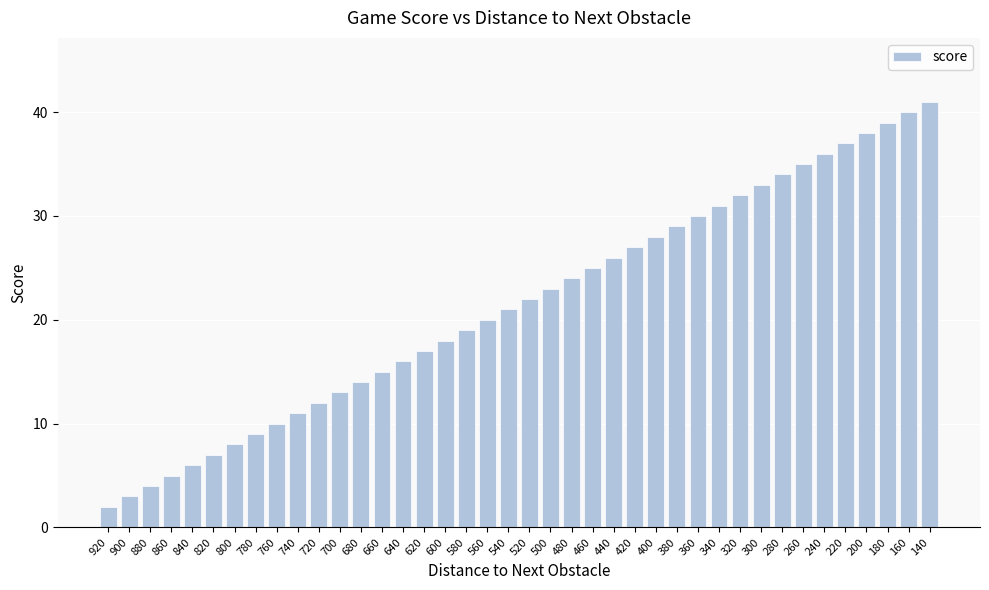

What is the change in value from 640 to 540?

+5